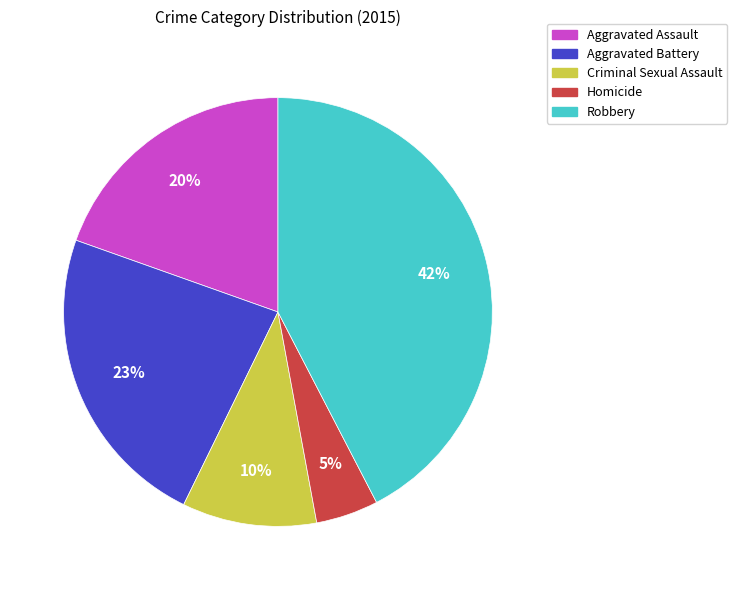

To the nearest percent, what portion does Criminal Sexual Assault represent?

10%